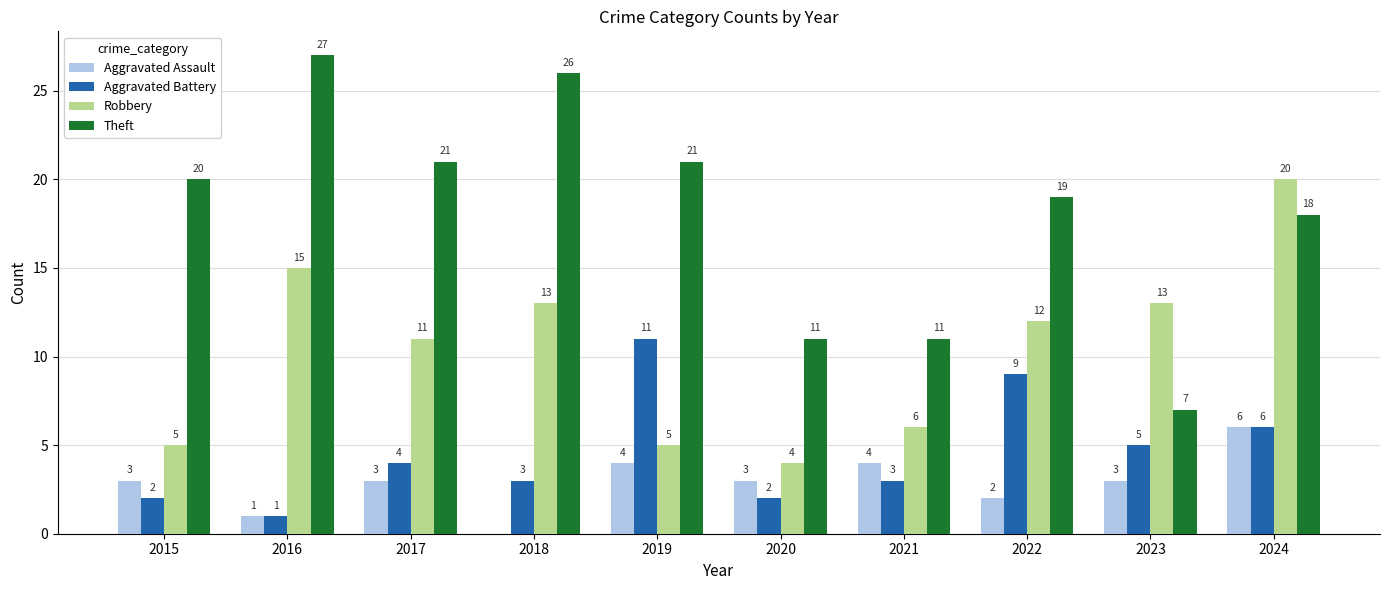

The value of Robbery at 2015 is 5. True or false?

True